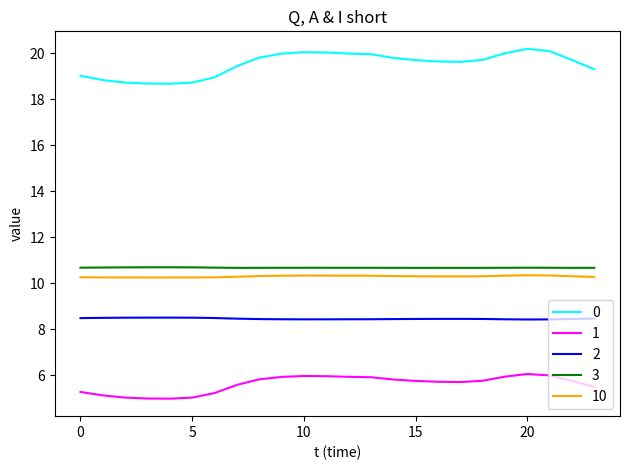

What is the lowest value of the 1 series?

5.0